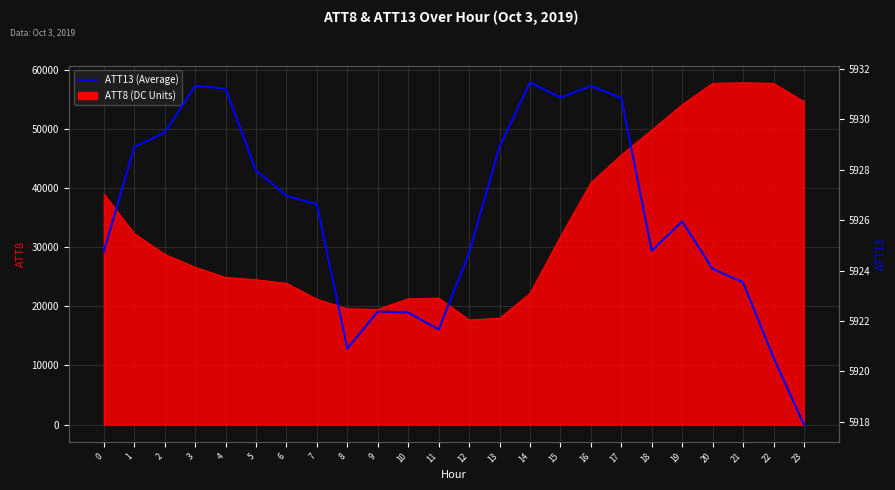

The value at 22 is 5920.6. True or false?

True